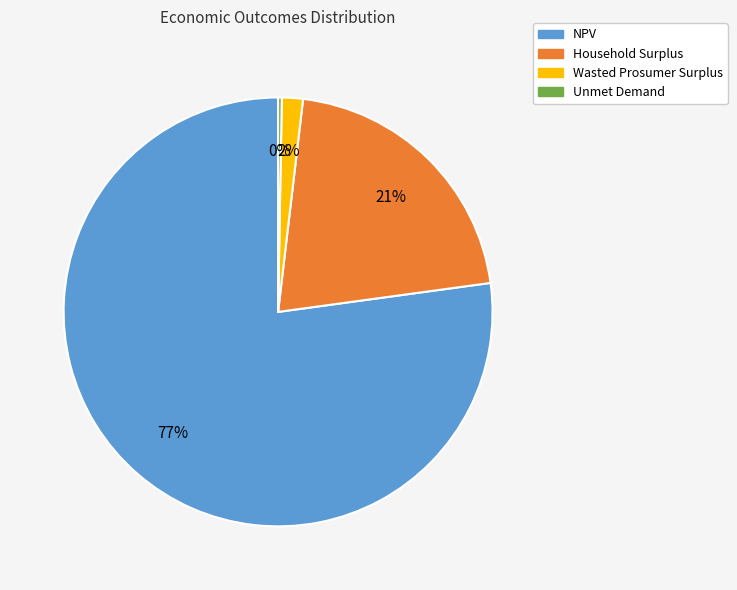

Do NPV and Wasted Prosumer Surplus together represent more than half of the pie?

Yes